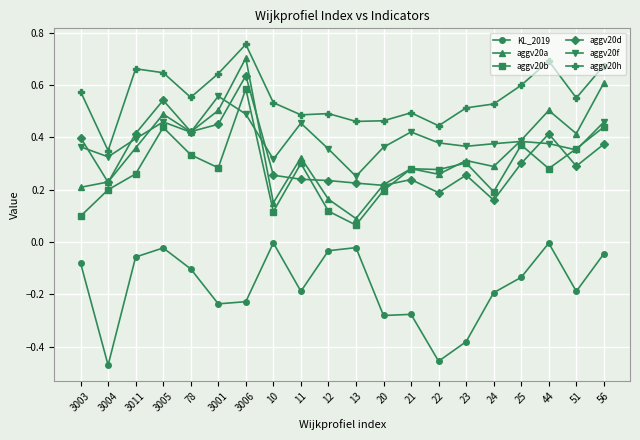

Which series has the widest spread of values?

aggv20a